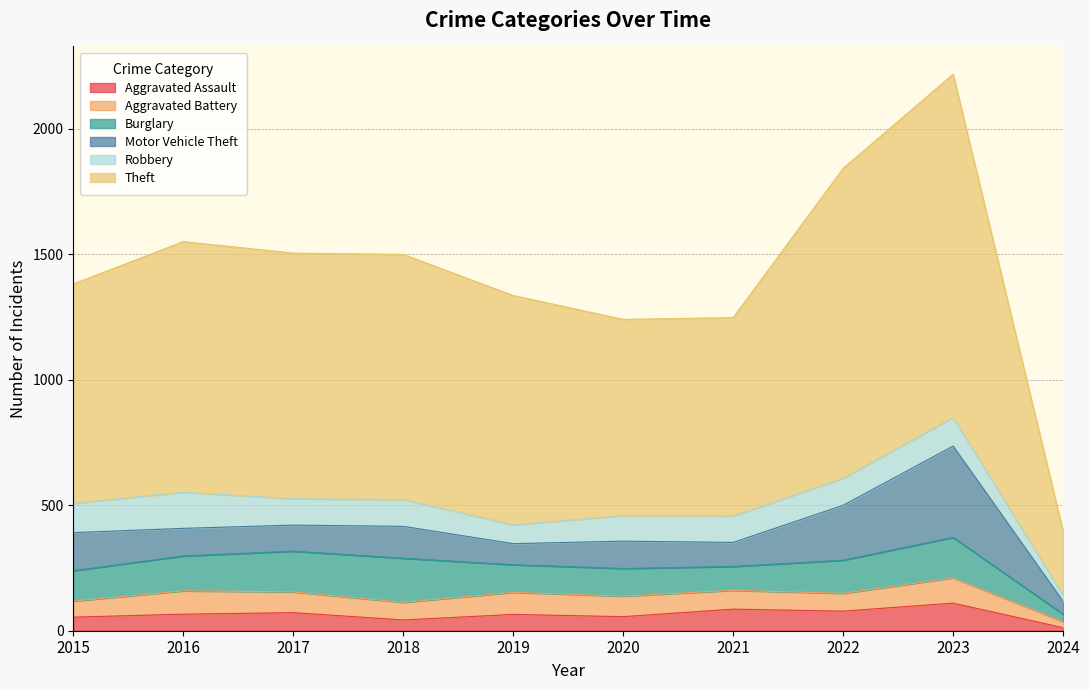

What are all the series names shown in the legend?

Aggravated Assault, Aggravated Battery, Burglary, Motor Vehicle Theft, Robbery, Theft